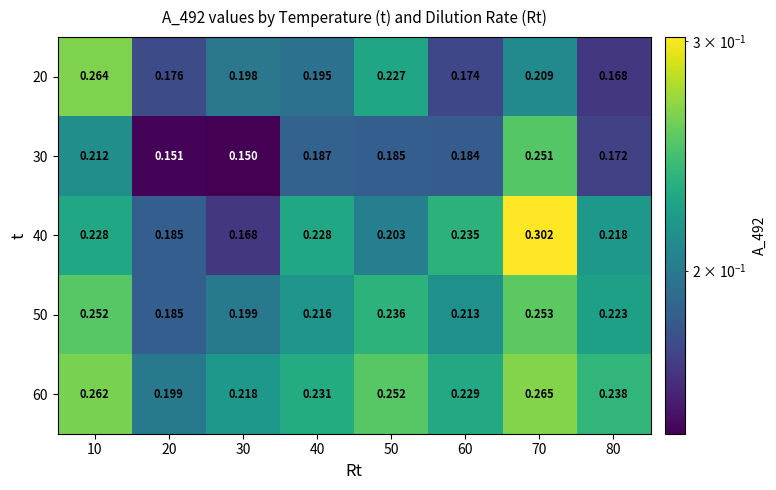

Is the value of 20 at 60 greater than the value of 30 at 20?

Yes